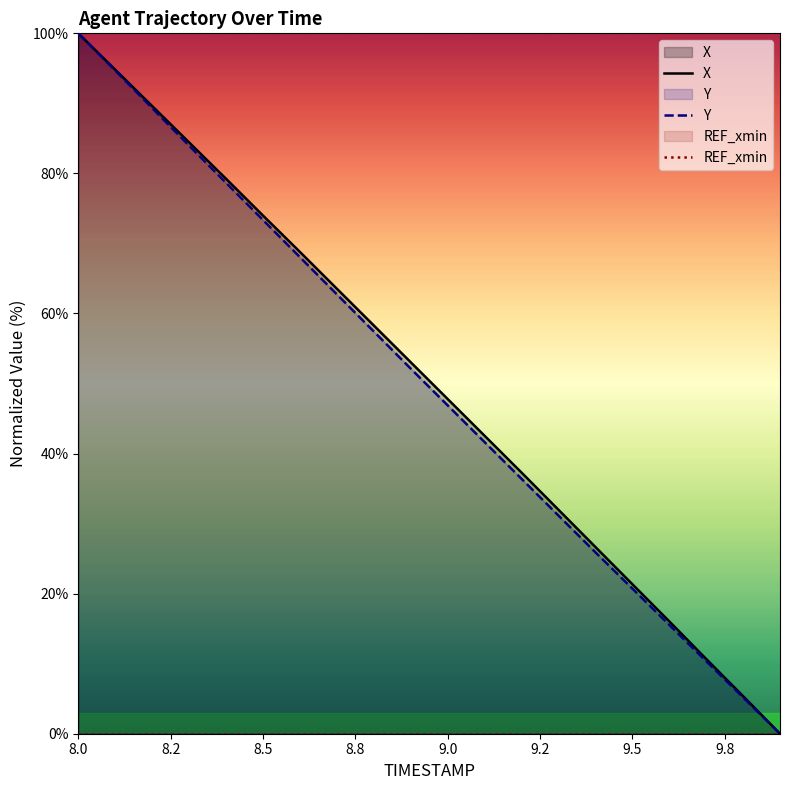

How many lines are shown in the chart?

3